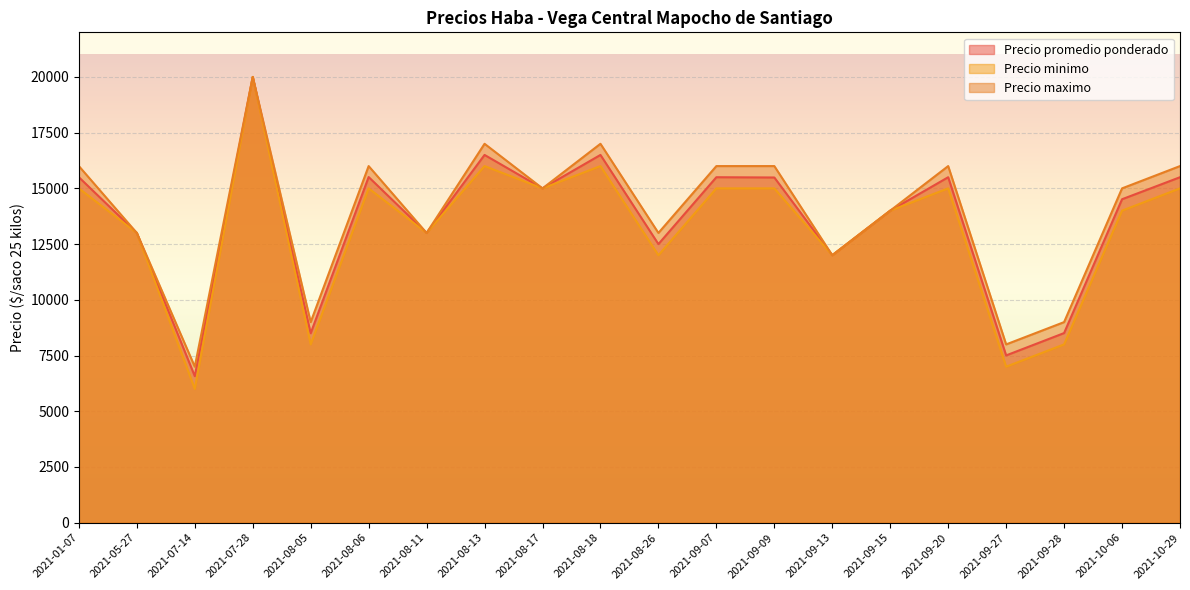

Between 2021-01-07 and 2021-08-17, which series saw the biggest shift?

Precio maximo